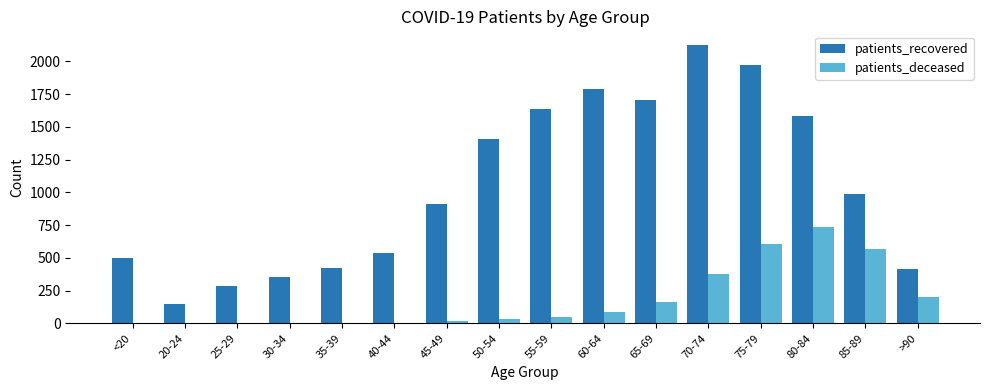

What is the maximum value for patients_deceased?

739